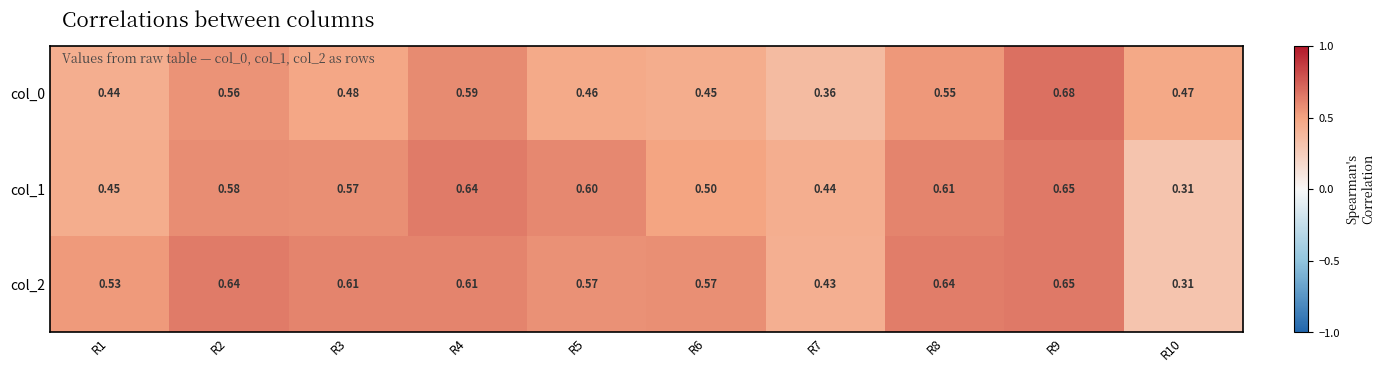

Is the value of col_0 at R6 greater than the value of col_2 at R6?

No